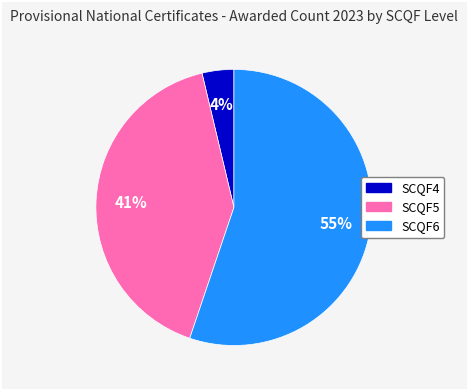

To the nearest percent, what is the average slice percentage?

33%